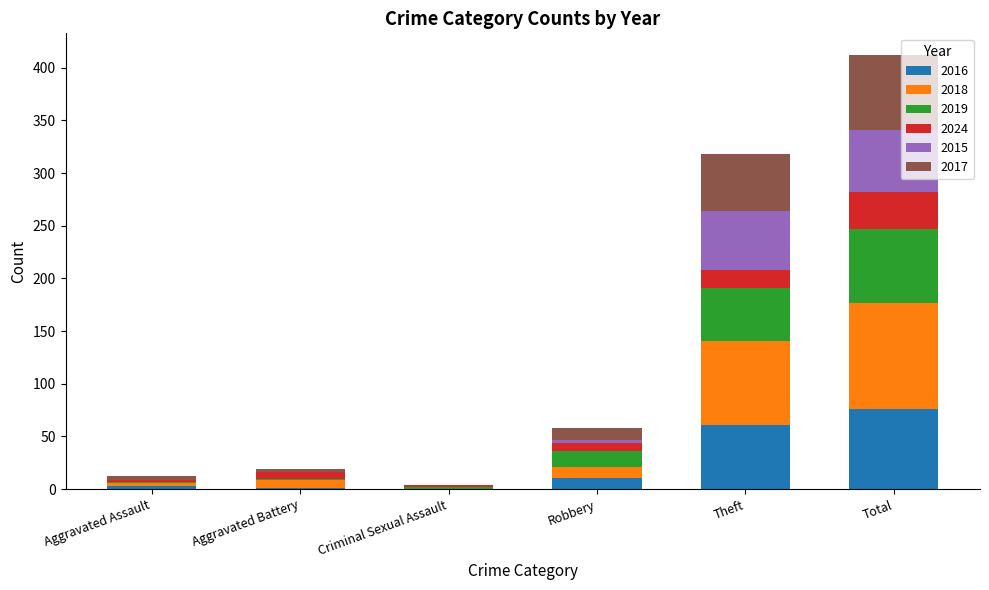

What is the total value across all series at Theft?

318